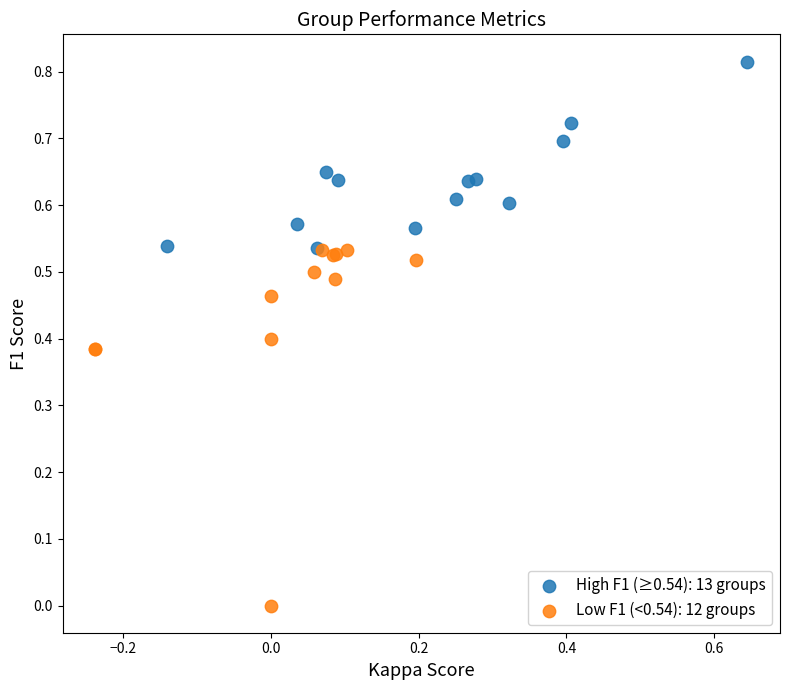

Which series contains the highest Y value?

High F1 (≥0.54): 13 groups